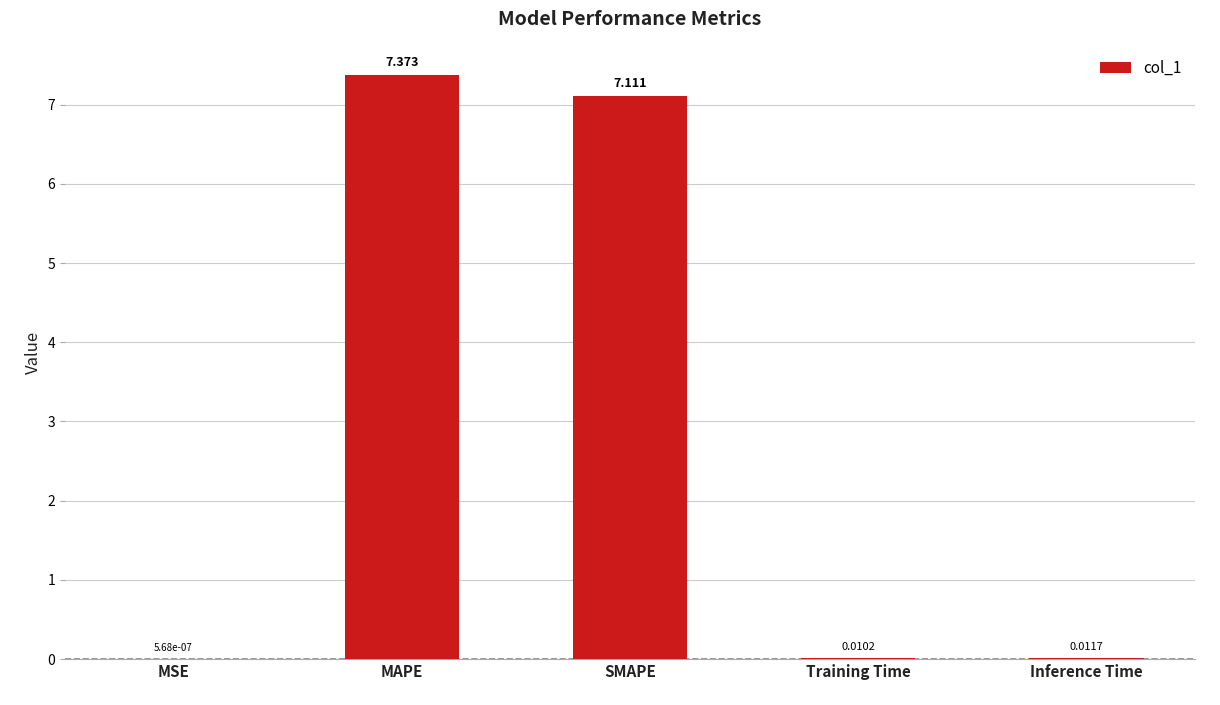

How many categories are shown in the chart?

5